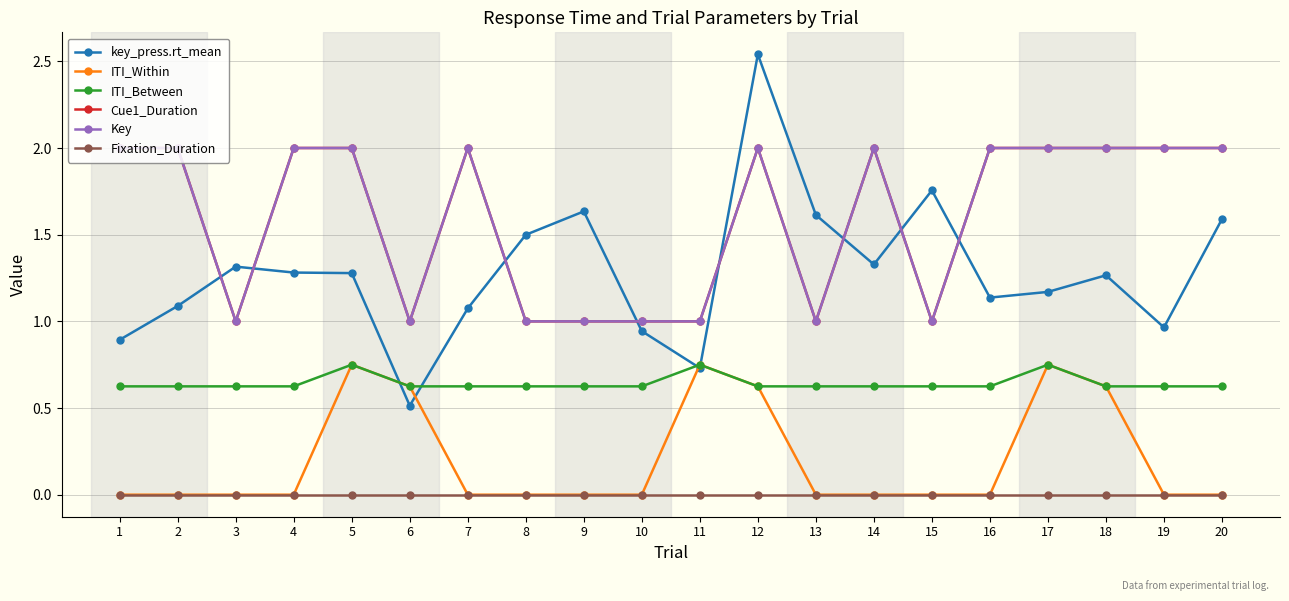

Where is the first local maximum for Cue1_Duration?

7